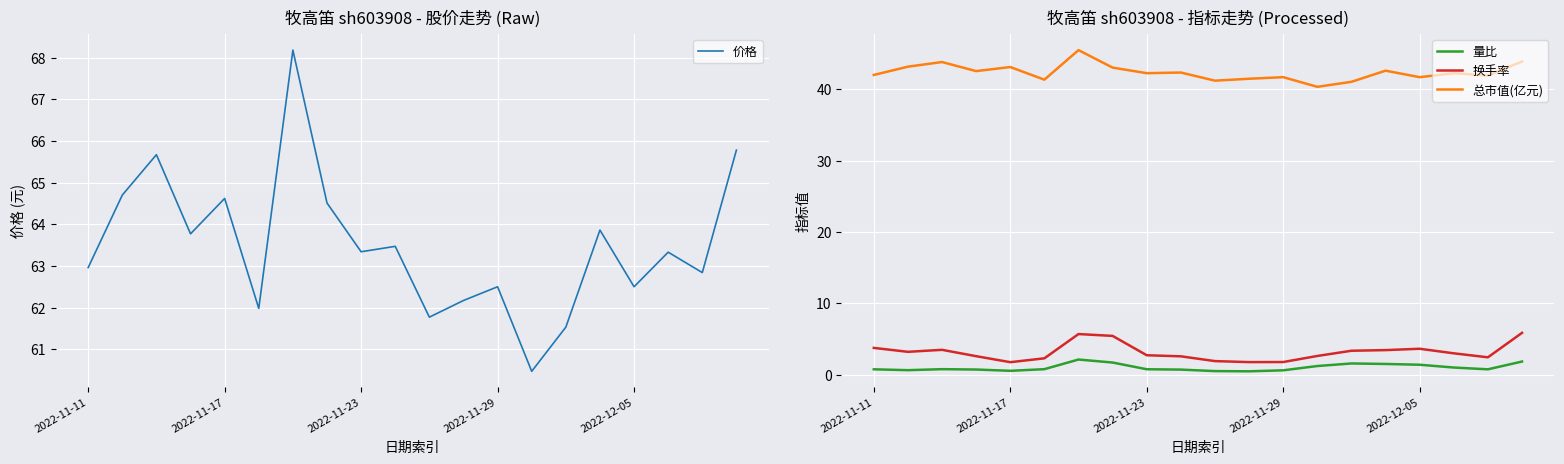

What is the lowest value of the 换手率 series?

1.8